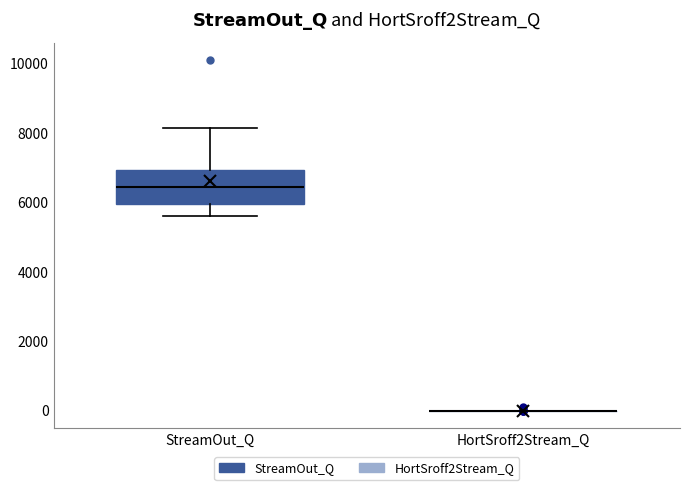

Where does the median line of the box for StreamOut_Q sit on the y-axis? The values are not printed on the chart, so give them approximately, as read against the axis.

6400